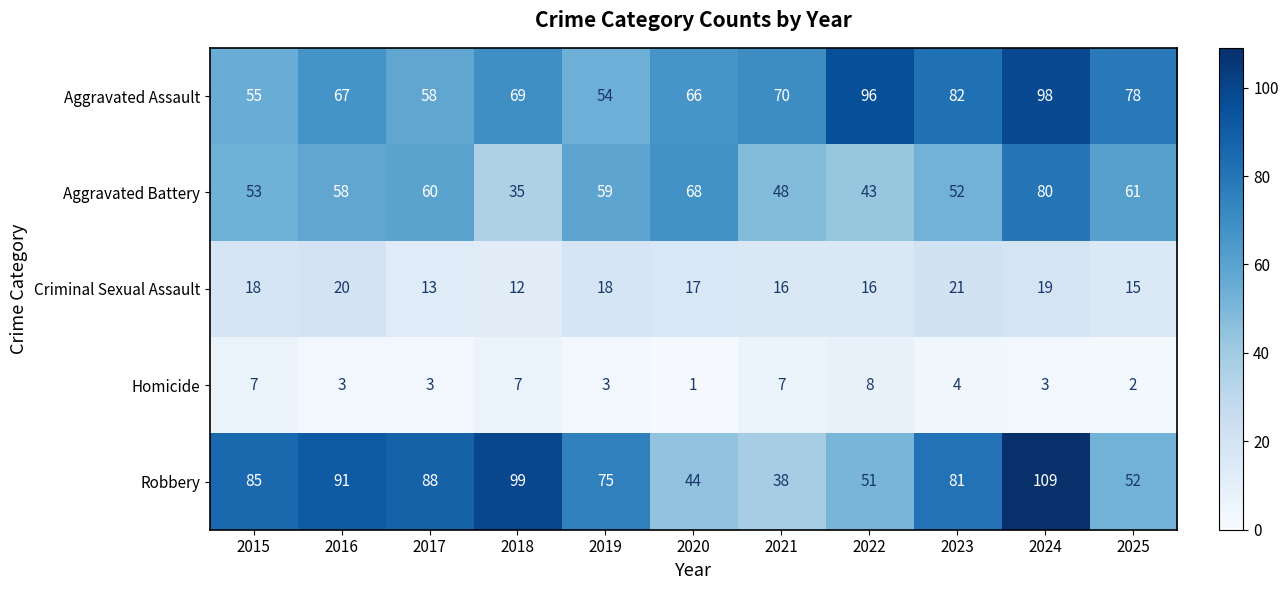

Which series changed the most between 2021 and 2024?

Robbery